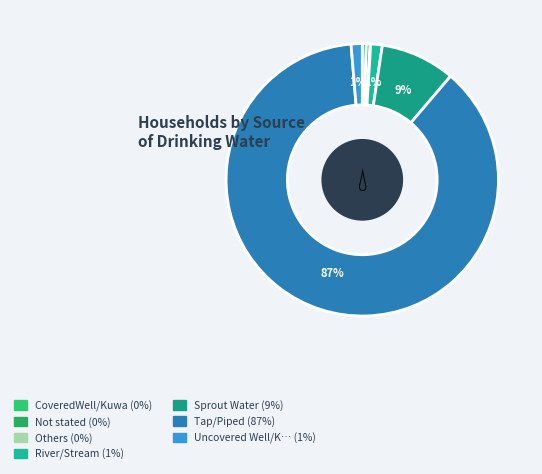

How many slices are in this pie chart?

7